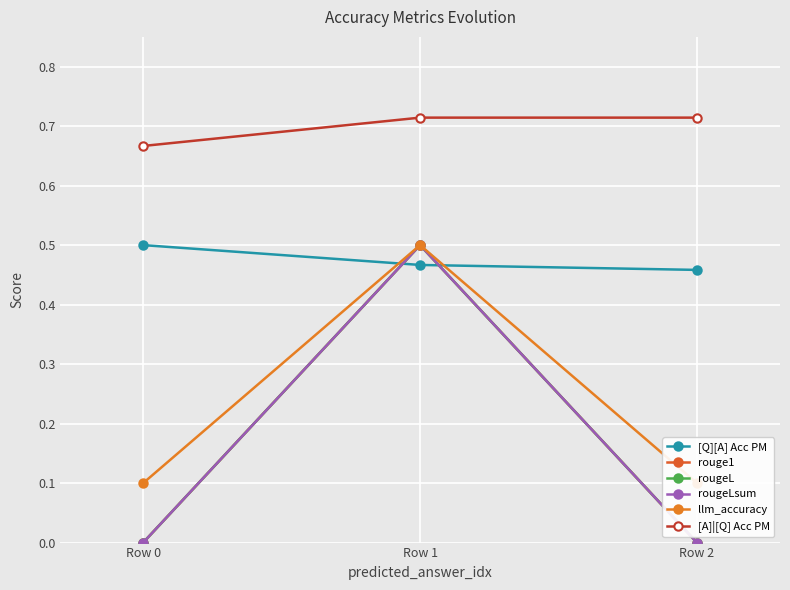

Rank the series by their maximum value, from lowest to highest.

[Q][A] Acc PM, rouge1, rougeL, rougeLsum, llm_accuracy, [A]|[Q] Acc PM